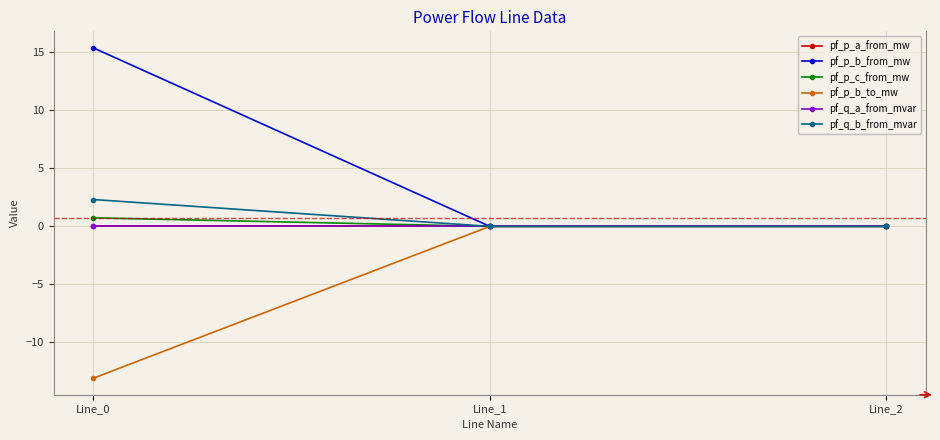

Does the chart have visible grid lines?

Yes